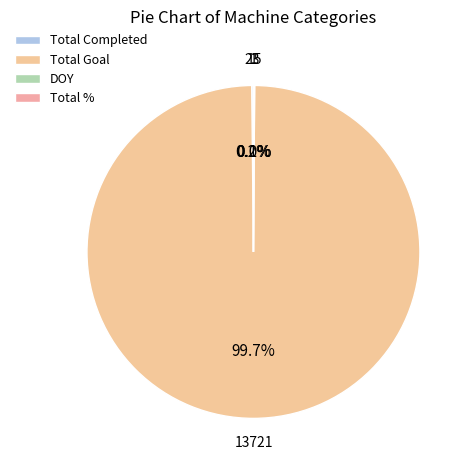

What is the ratio of the value at Total % to the value at DOY?

0.1